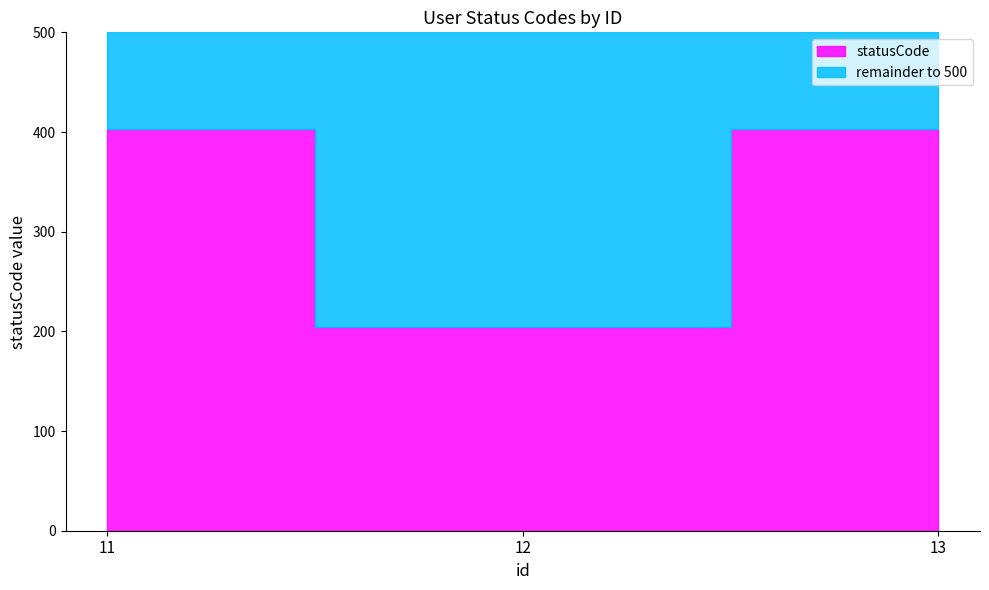

Which category has the highest value across all series?

11